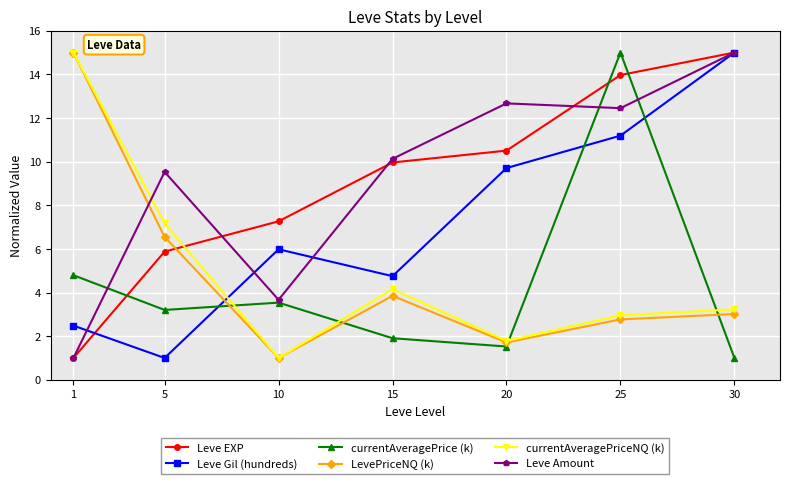

Is the value of currentAveragePrice (k) at 25 greater than the value of LevePriceNQ (k) at 25?

Yes